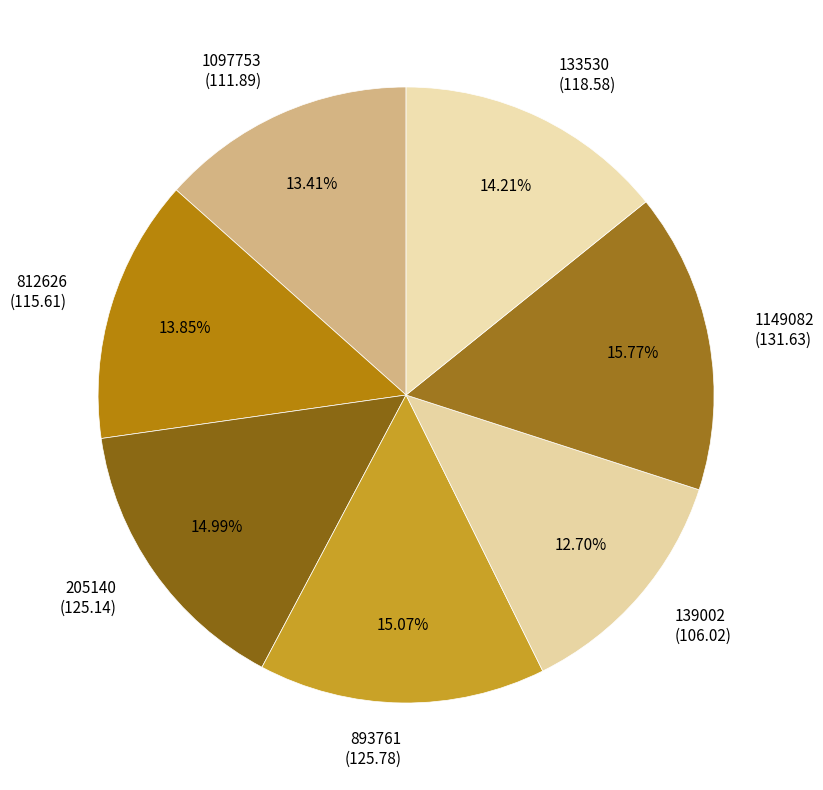

How many slices are in this pie chart?

7